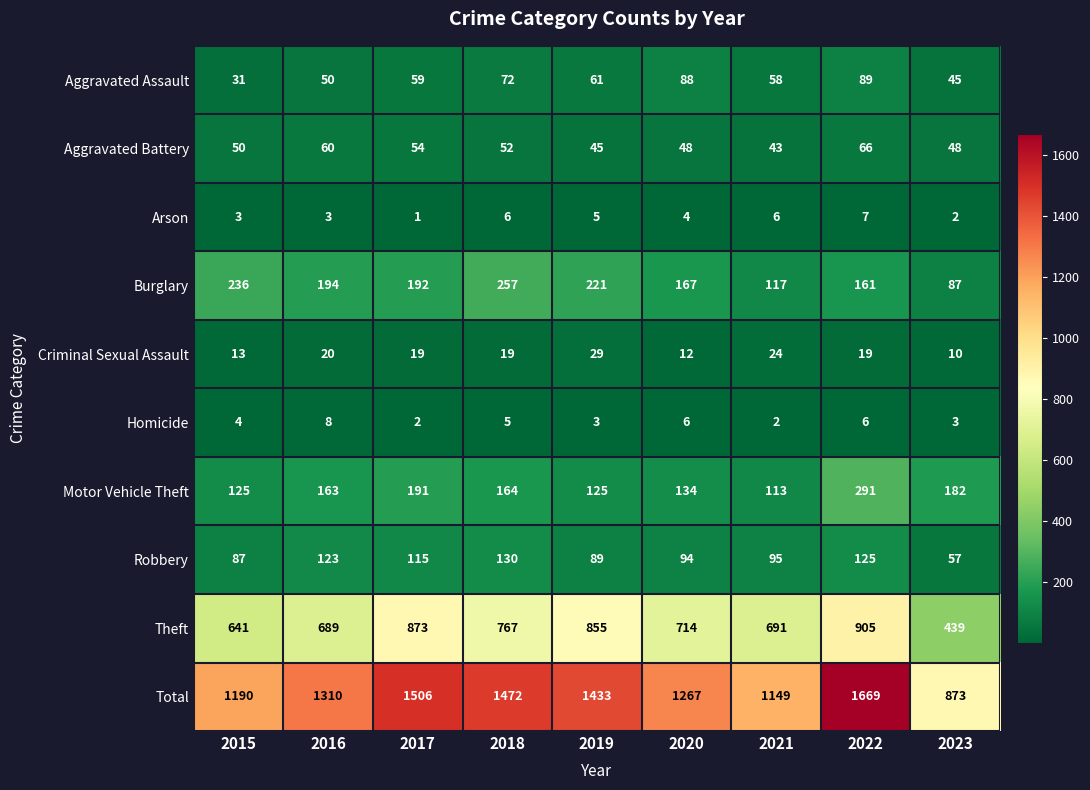

The value of Aggravated Battery at 2021 is 43. True or false?

True